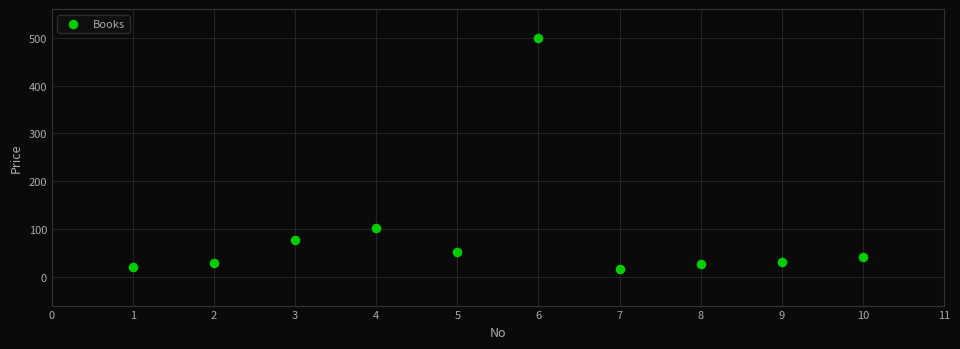

What Y value in the scatter plot is closest to 258?

102